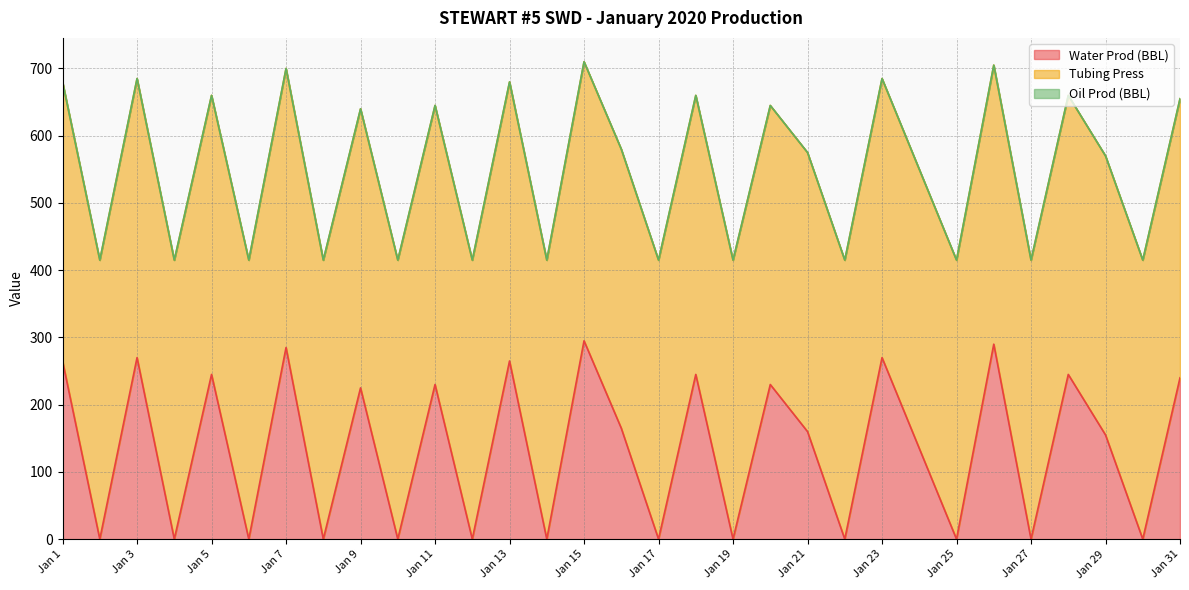

Which series has the largest range (max minus min)?

Water Prod (BBL)